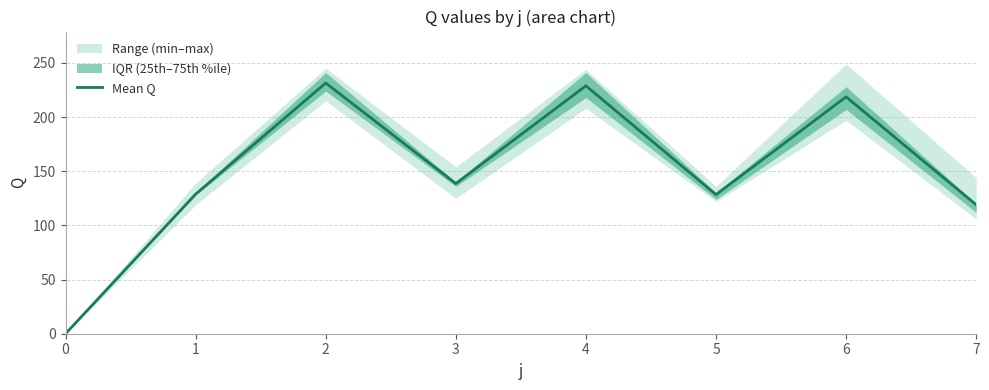

How many lines are shown in the chart?

1